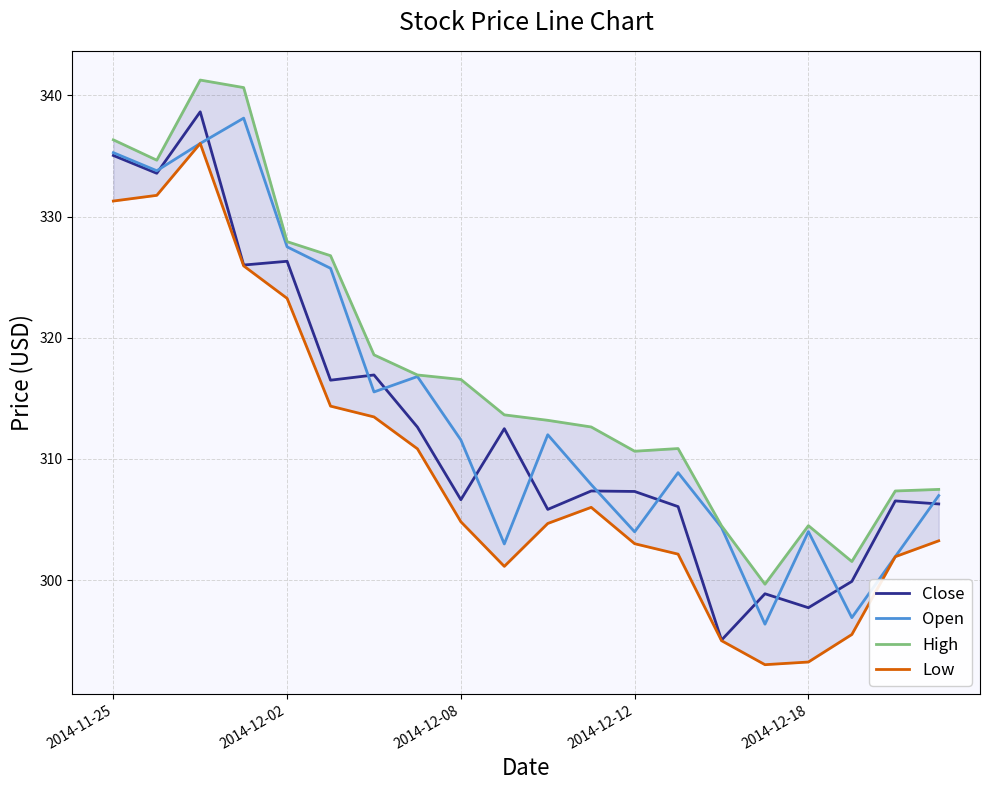

True or false: Open has a value of 405.9 at 2014-12-18.

False